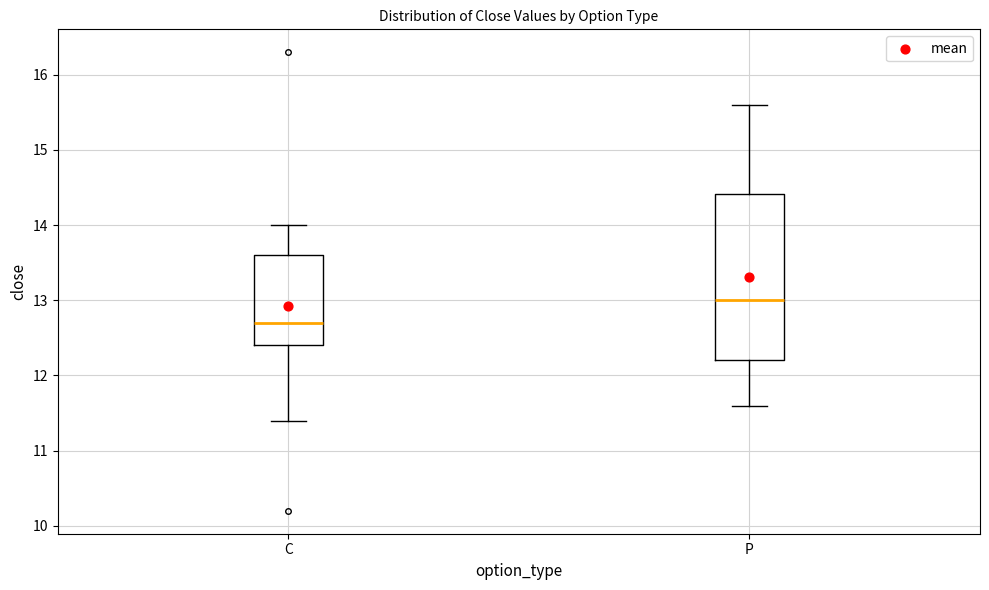

Where is the upper edge of the box for C on the y-axis? The values are not printed on the chart, so give them approximately, as read against the axis.

13.6